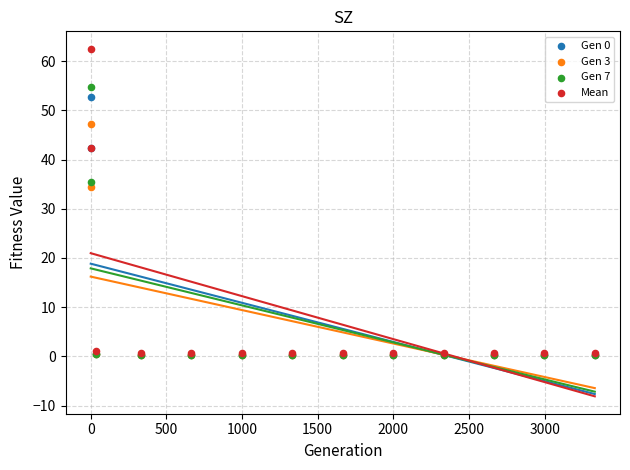

Which series contains the highest Y value?

Mean